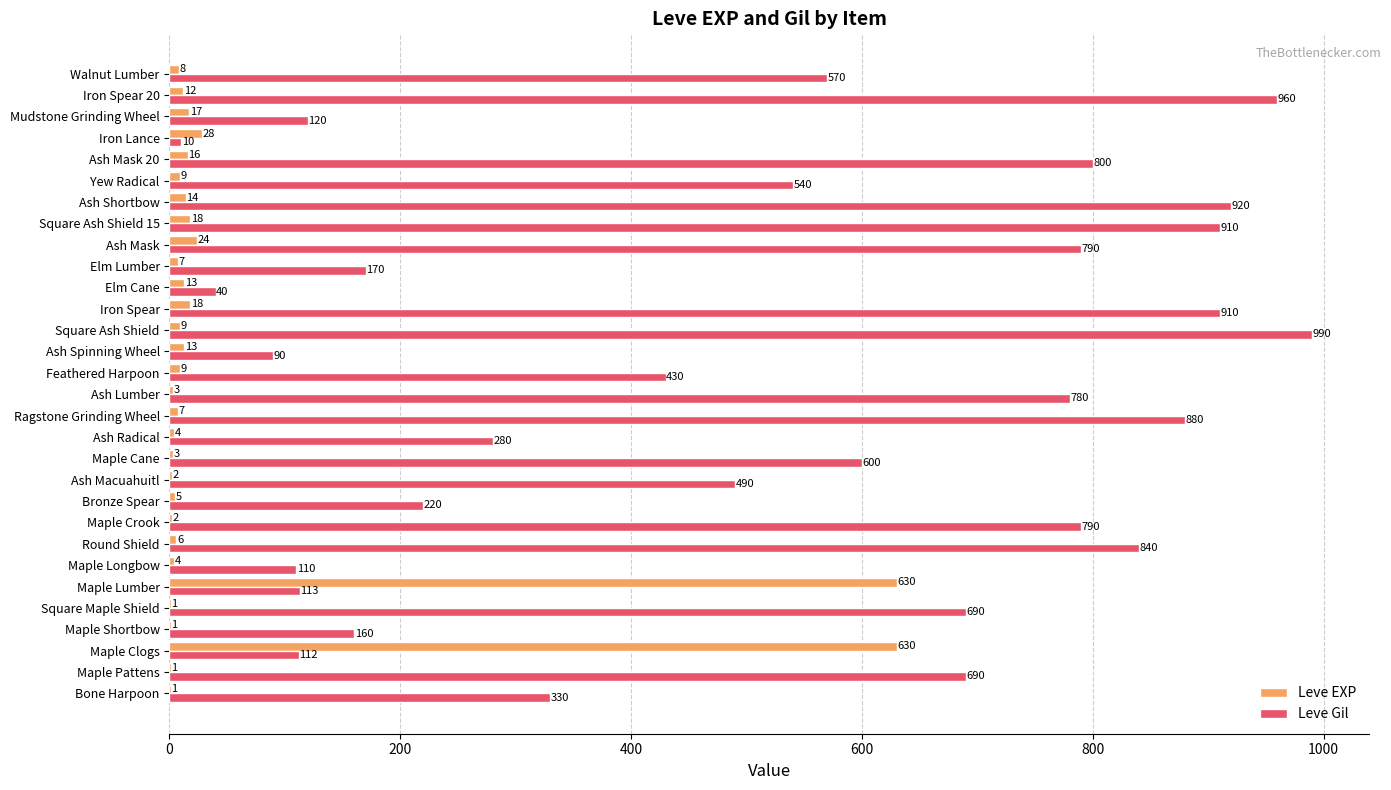

How many distinct data groups are displayed?

2